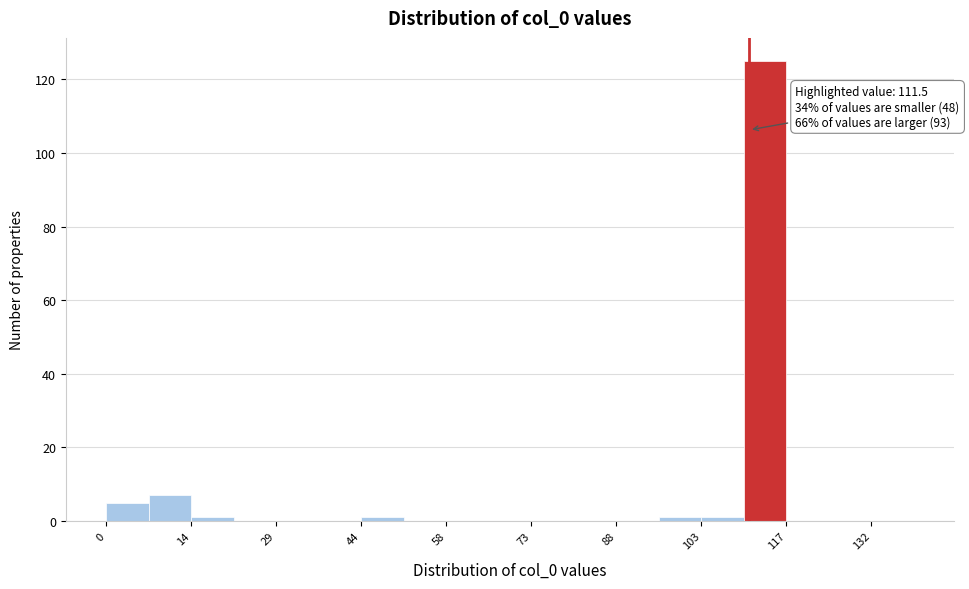

Around what value on the x-axis is the tallest bar? Give the approximate position of its centre, as read against the axis.

114